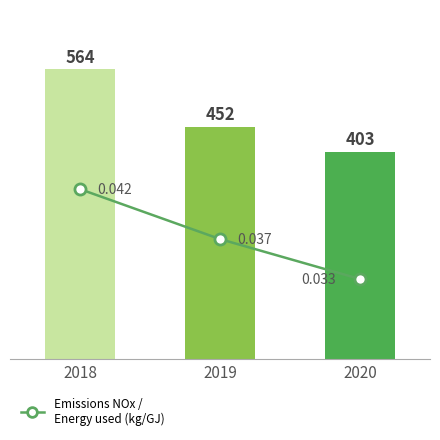

Where is the data nearest to the value 0?

2020